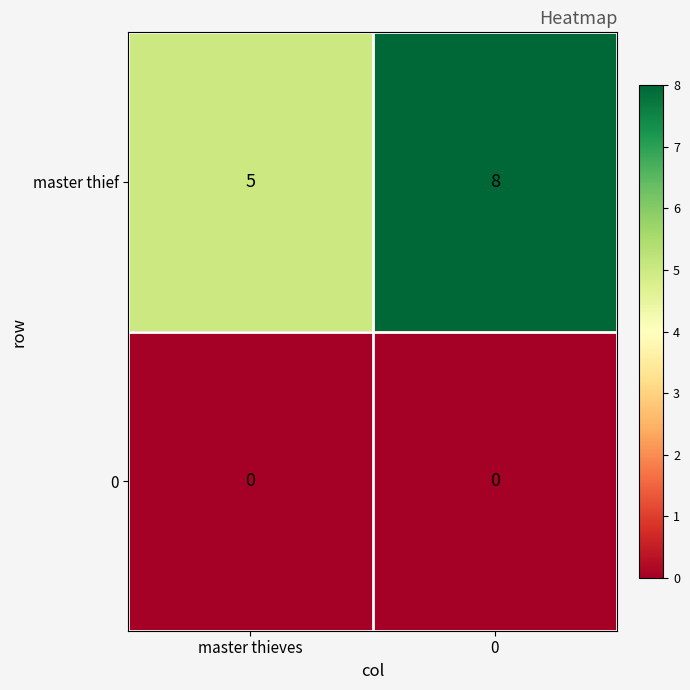

True or false: master thief has a value of 5 at master thieves.

True